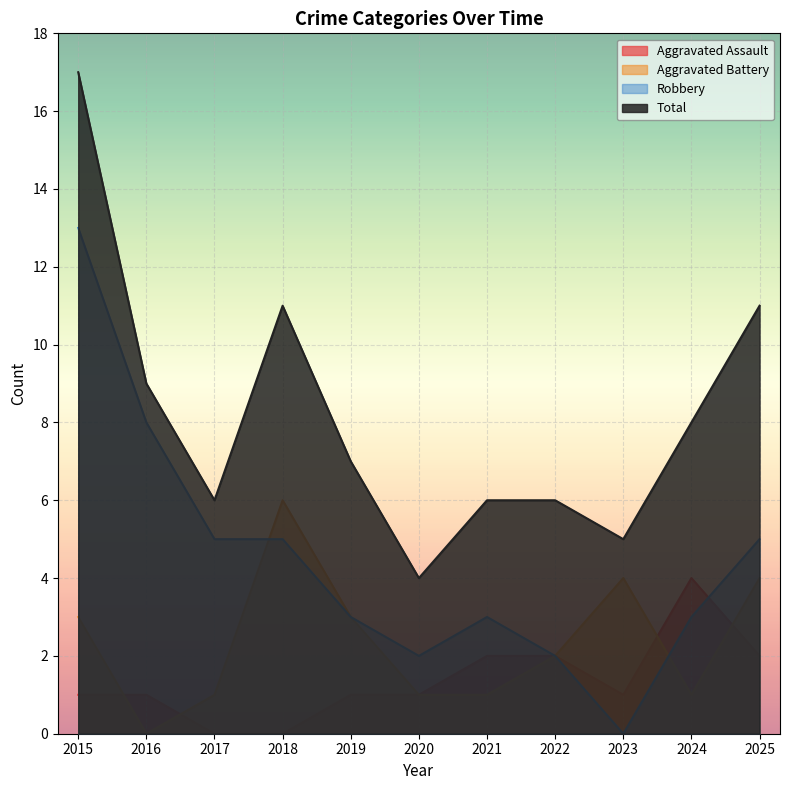

Which series has the largest total across all categories?

Total